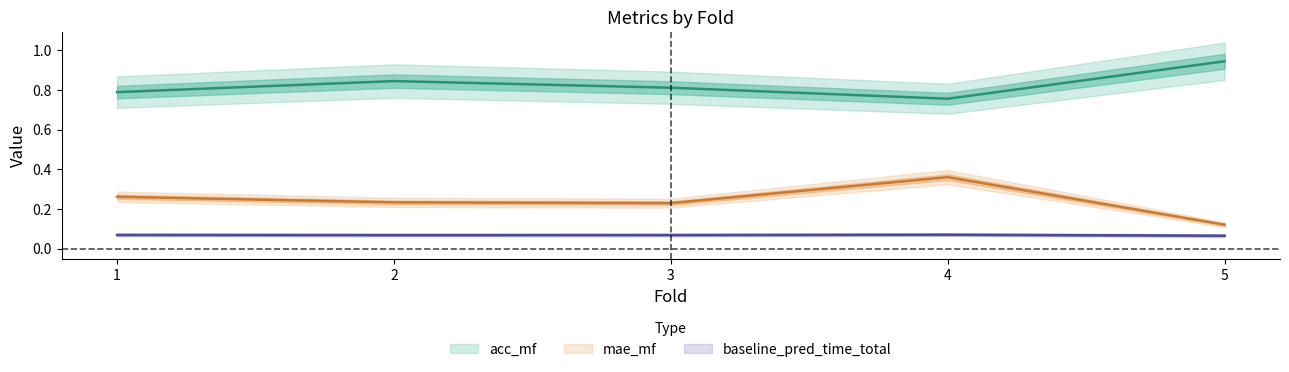

What are all the series names shown in the legend?

acc_mf, mae_mf, baseline_pred_time_total